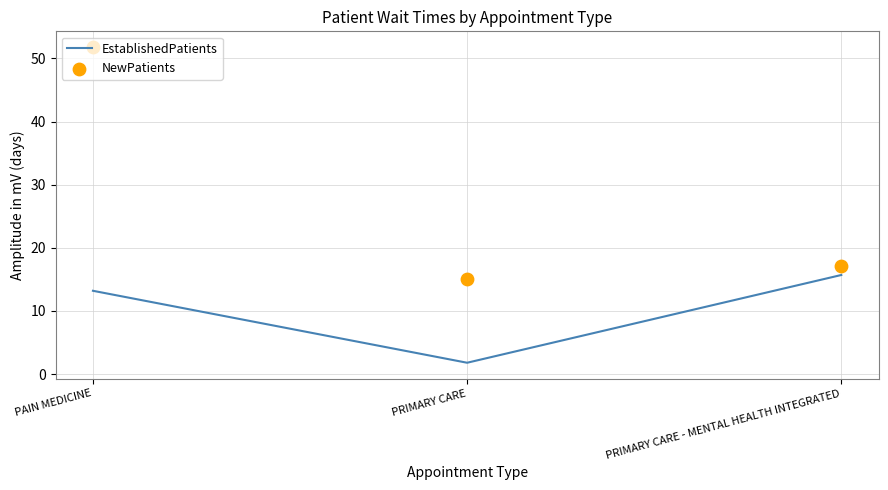

At how many categories does at least one series exceed 9?

3